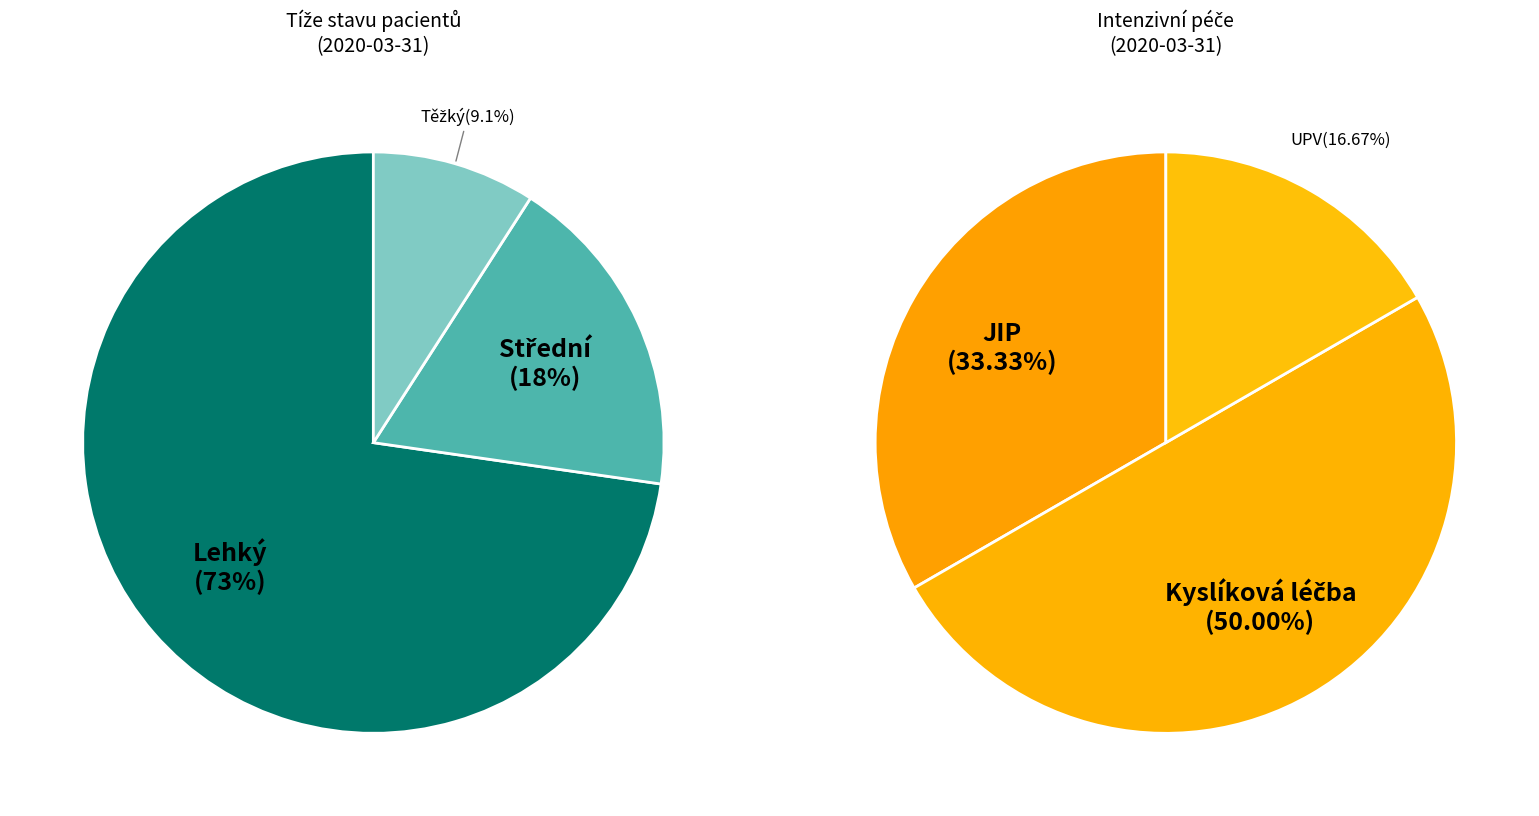

Combined, do Střední and Lehký account for over 50%?

Yes